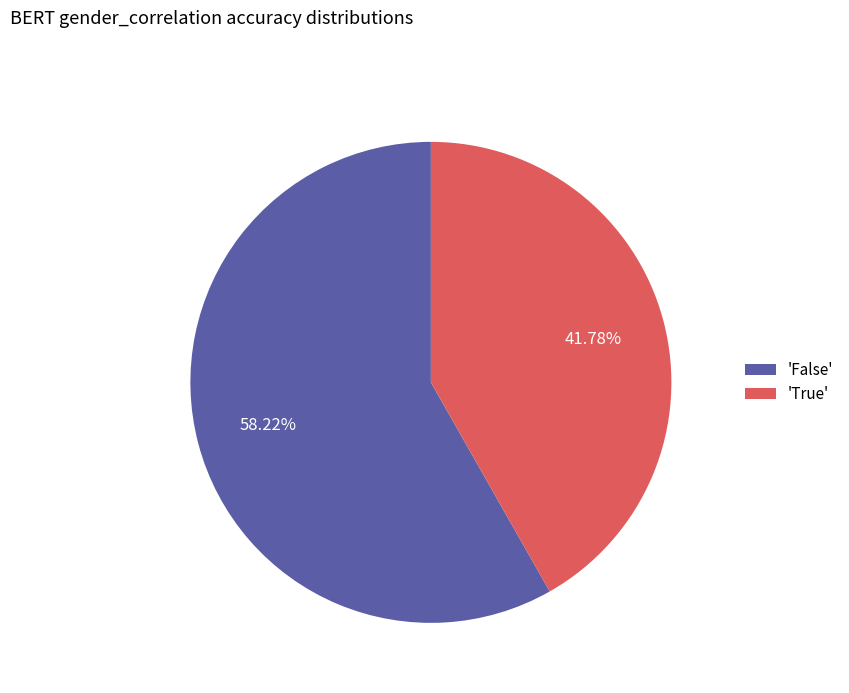

How many segments does this pie chart have?

2